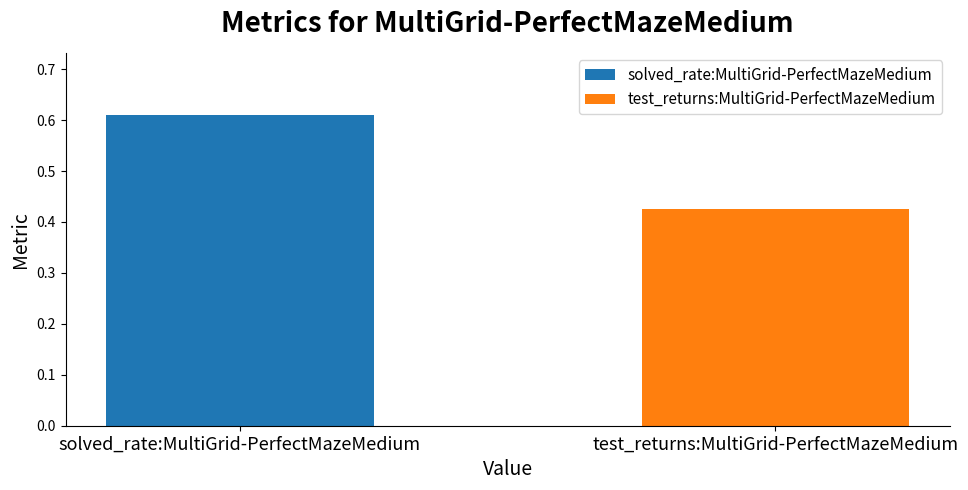

Are the bars horizontal?

No